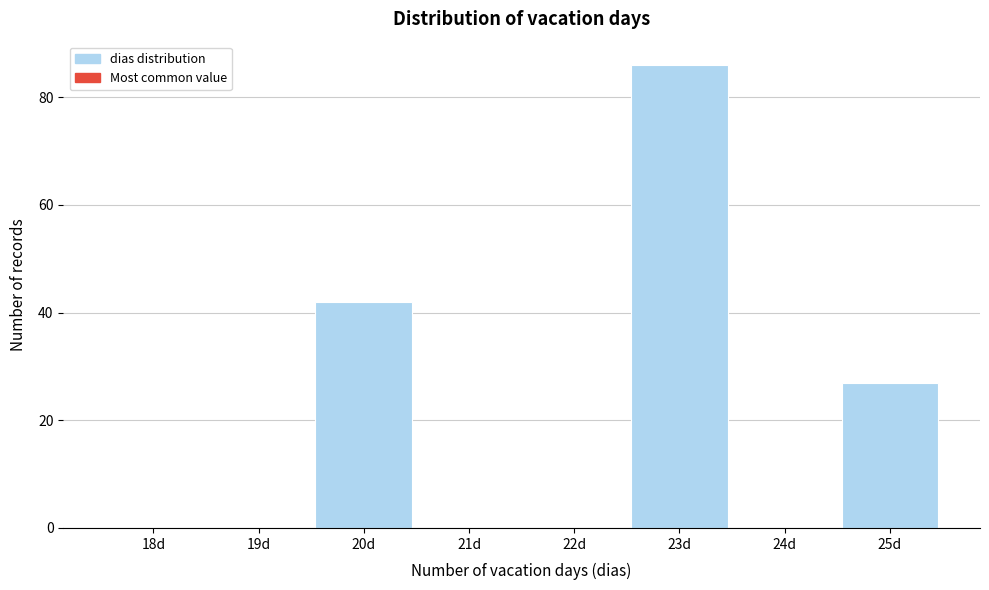

Reading left to right, list all the values displayed in this chart.

18d=0	19d=0	20d=42	21d=0	22d=0	23d=86	24d=0	25d=27